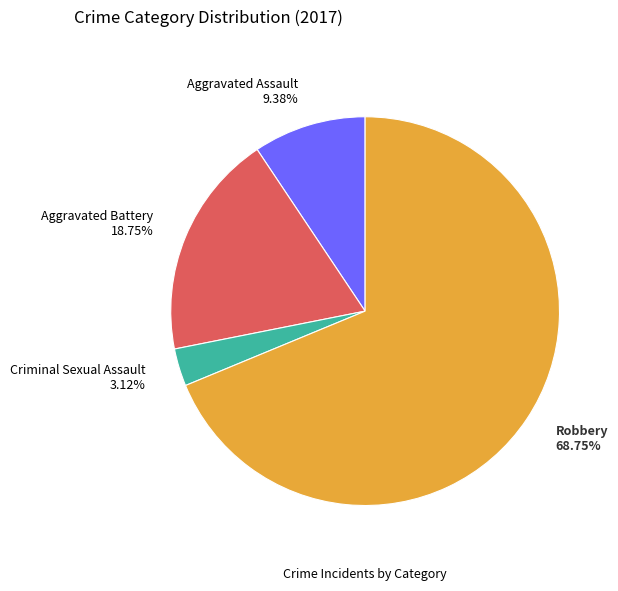

To the nearest percent, what is the difference between the Criminal Sexual Assault and Robbery slice percentages?

66%